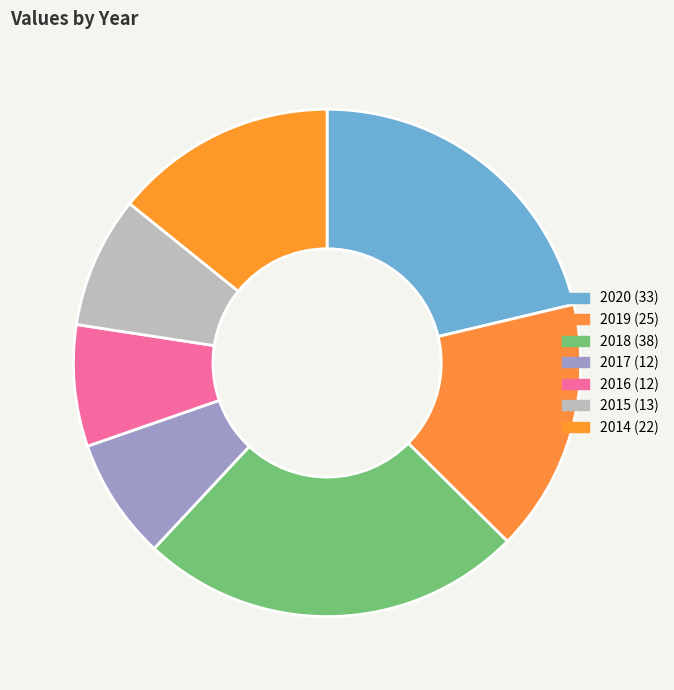

To the nearest percent, what portion does 2020 represent?

21%